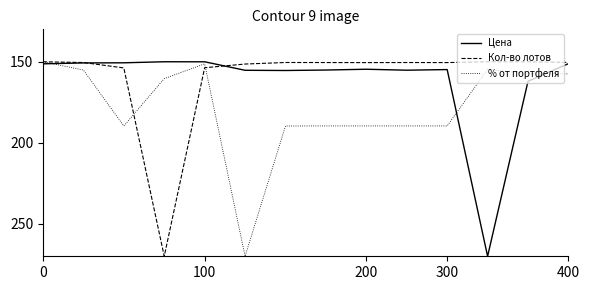

What is the minimum value shown in the chart?

150.0